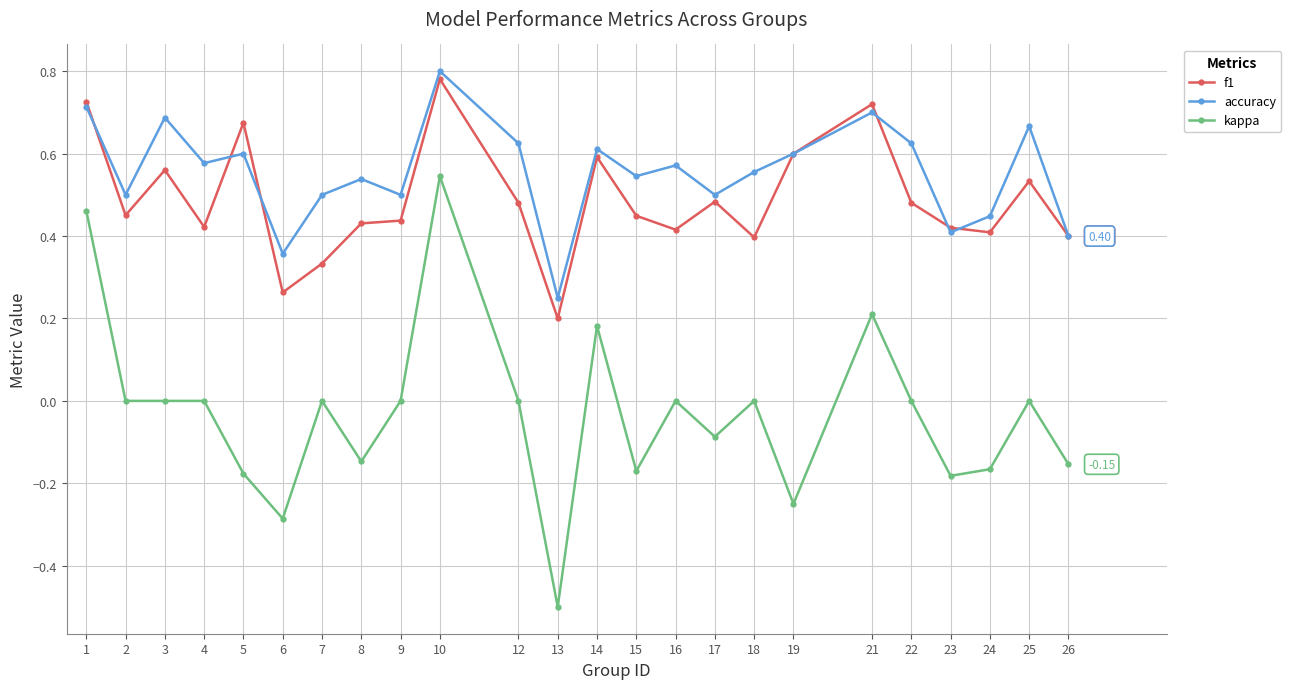

True or false: kappa and accuracy intersect in this chart.

False